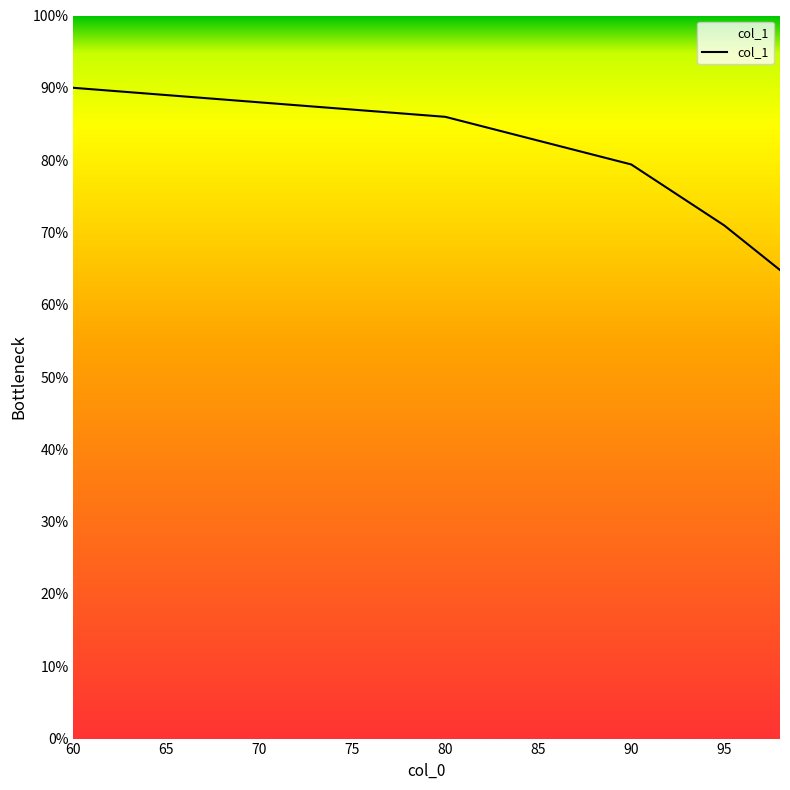

Is this an area chart (filled region under the line)?

No